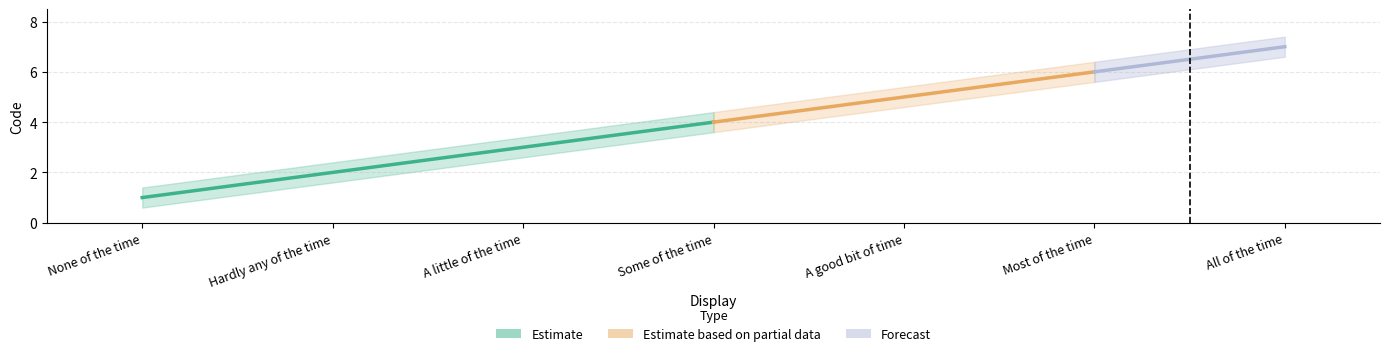

How many data points are above 4?

3